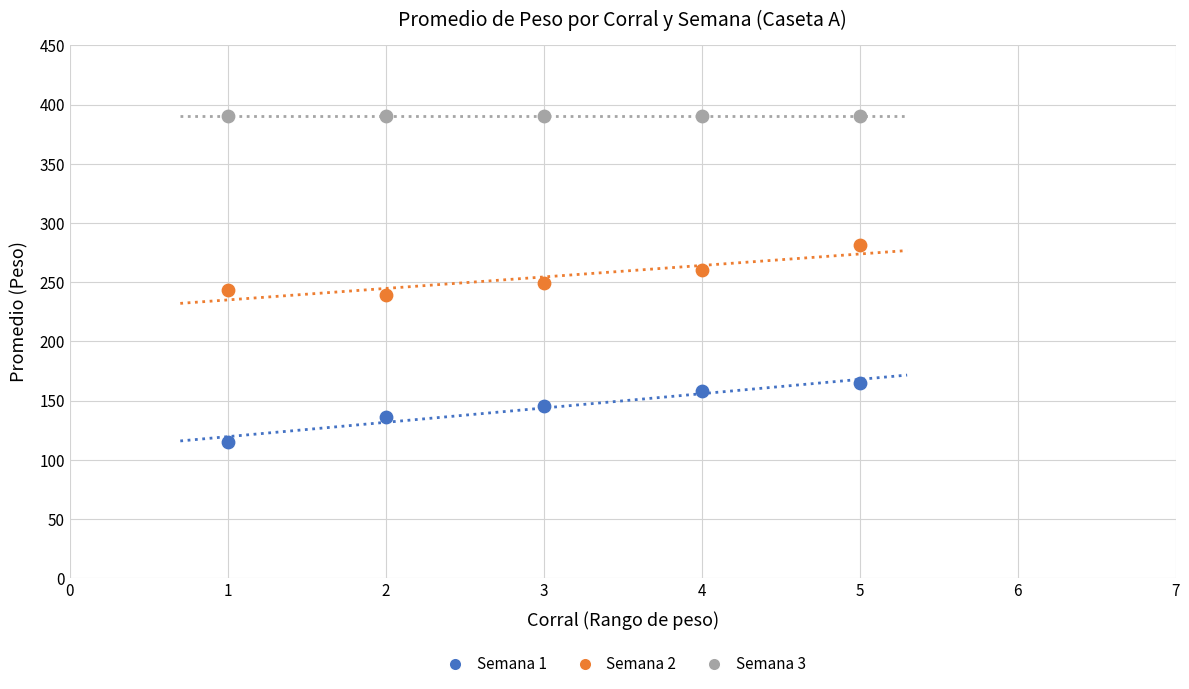

Which series reaches the maximum Y coordinate?

Semana 3